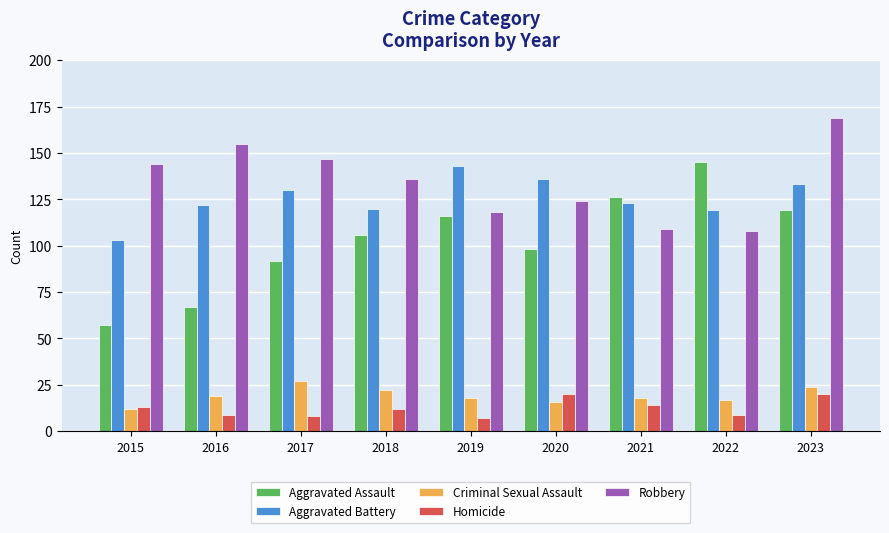

What is the minimum value shown in the chart?

7